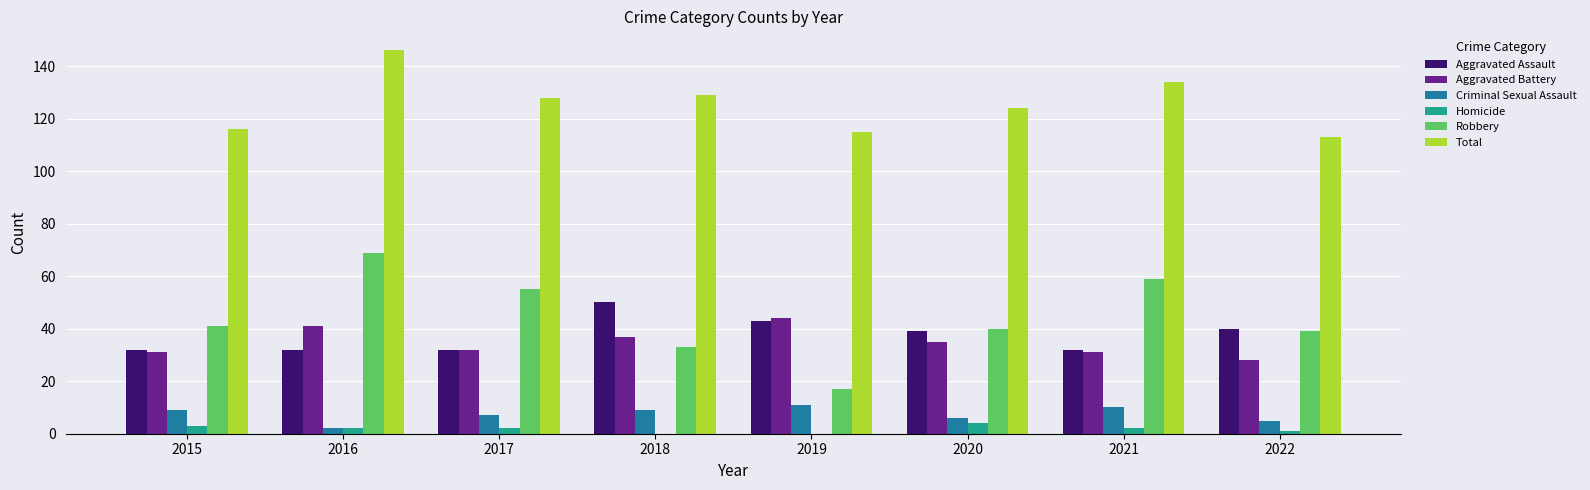

At which category is the sum across all series the highest?

2016